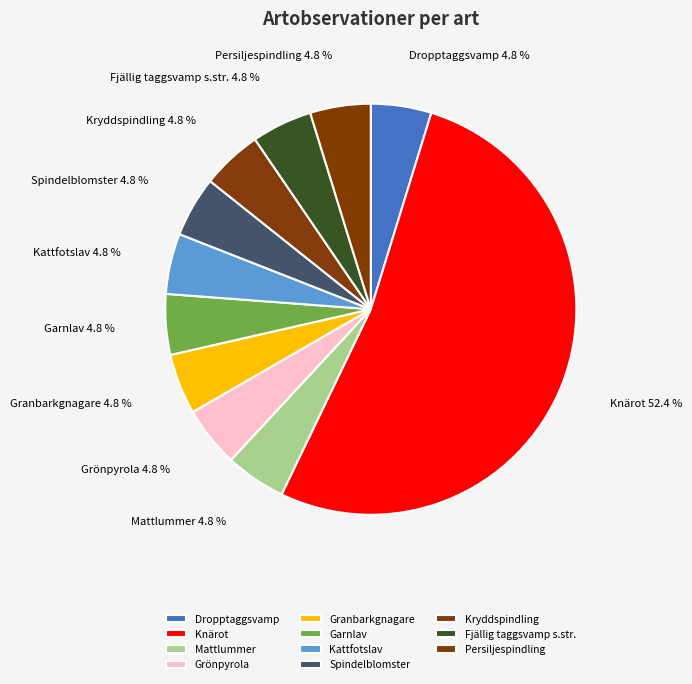

Is there a majority slice in this chart?

Yes